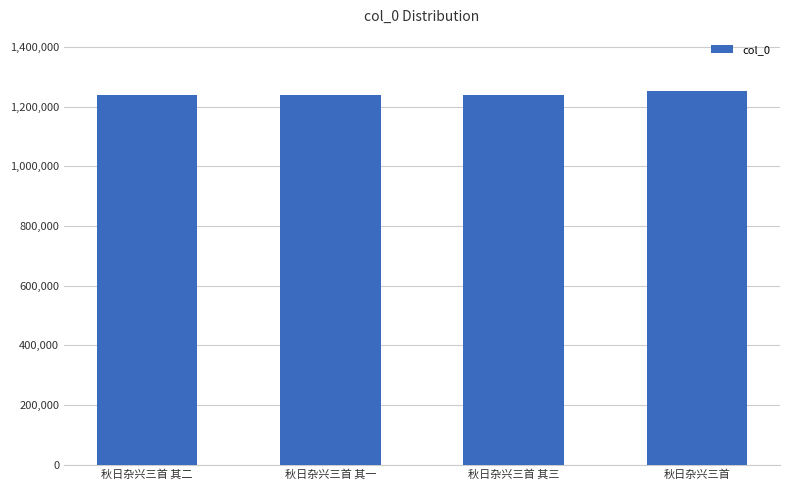

What is the difference between the second highest and second lowest values?

1